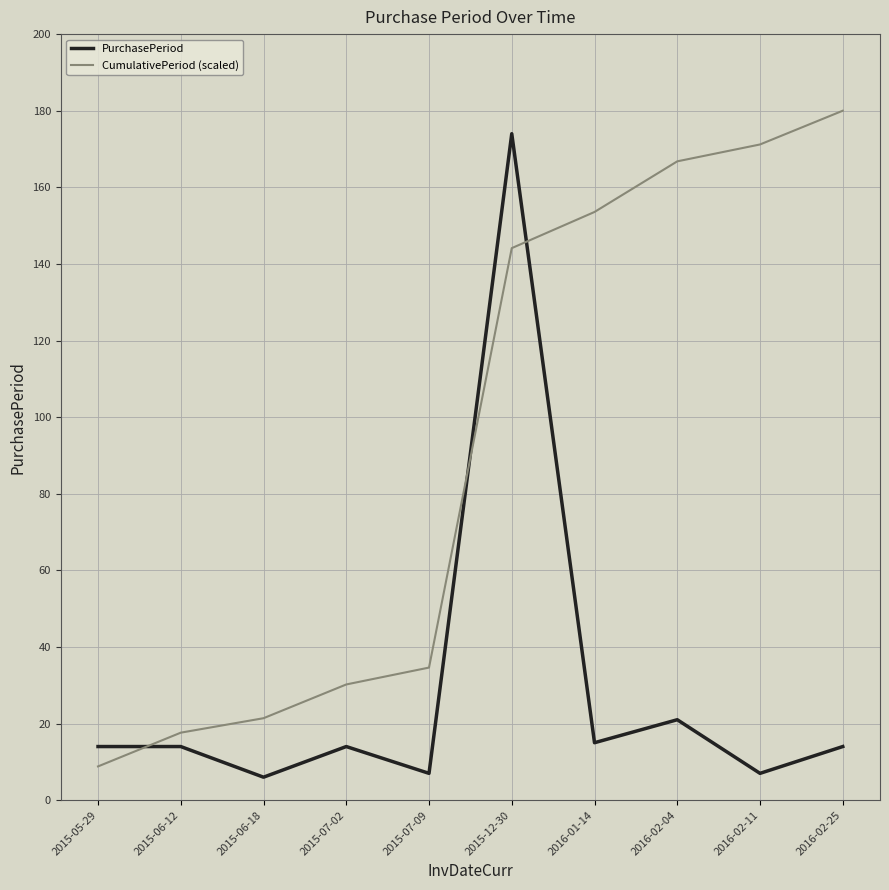

Reading left to right, transcribe all the data shown in this chart.

PurchasePeriod: 14.0	14.0	6.0	14.0	7.0	174.0	15.0	21.0	7.0	14.0
CumulativePeriod (scaled): 8.8	17.6	21.4	30.2	34.6	144.1	153.6	166.8	171.2	180.0